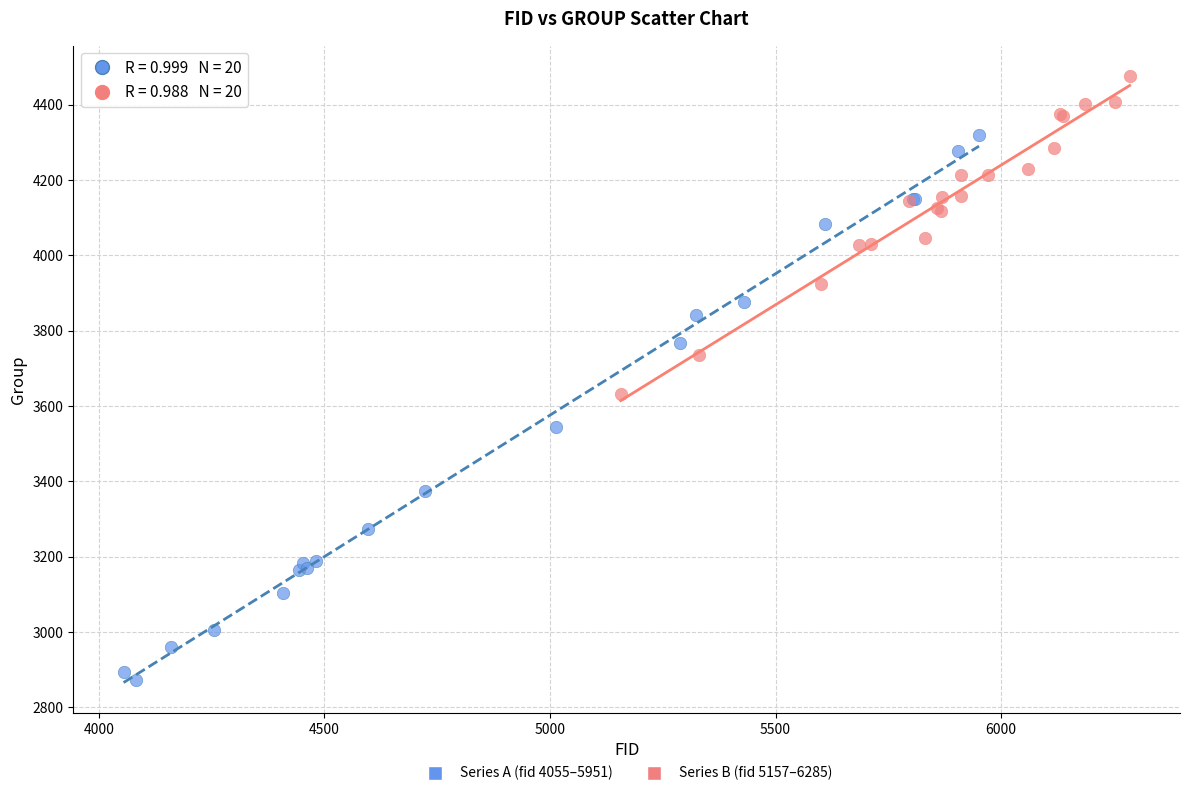

Which series contains the highest Y value?

Series B (fid 5157–6285)